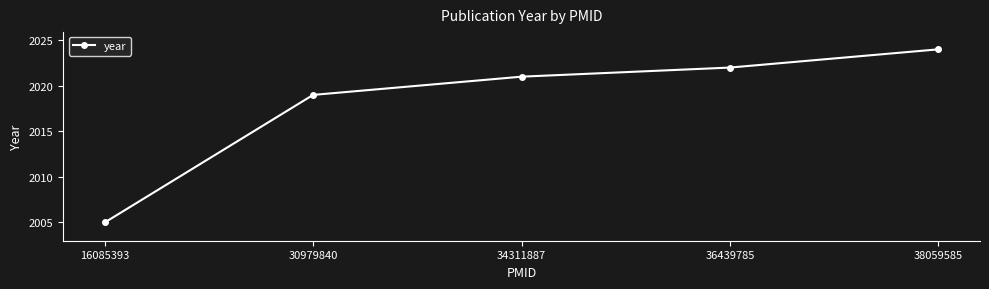

Reading right to left, transcribe all the data shown in this chart.

38059585=2024	36439785=2022	34311887=2021	30979840=2019	16085393=2005